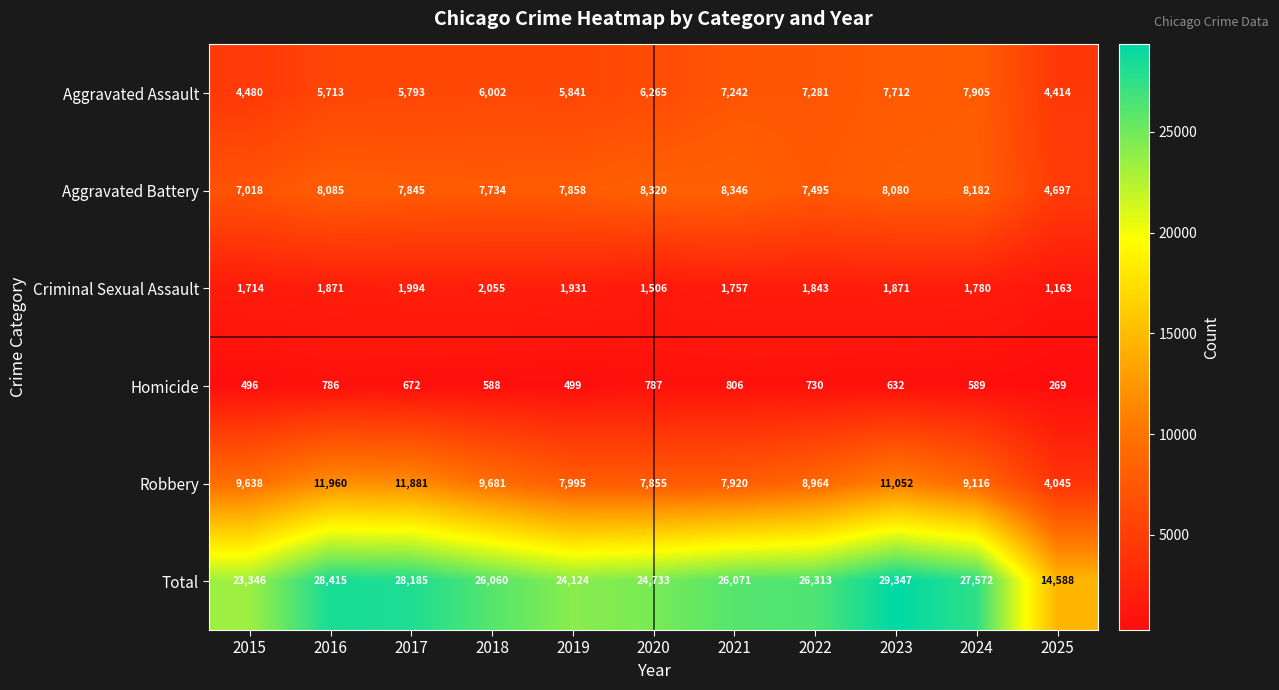

What is the average value of the Criminal Sexual Assault series?

1771